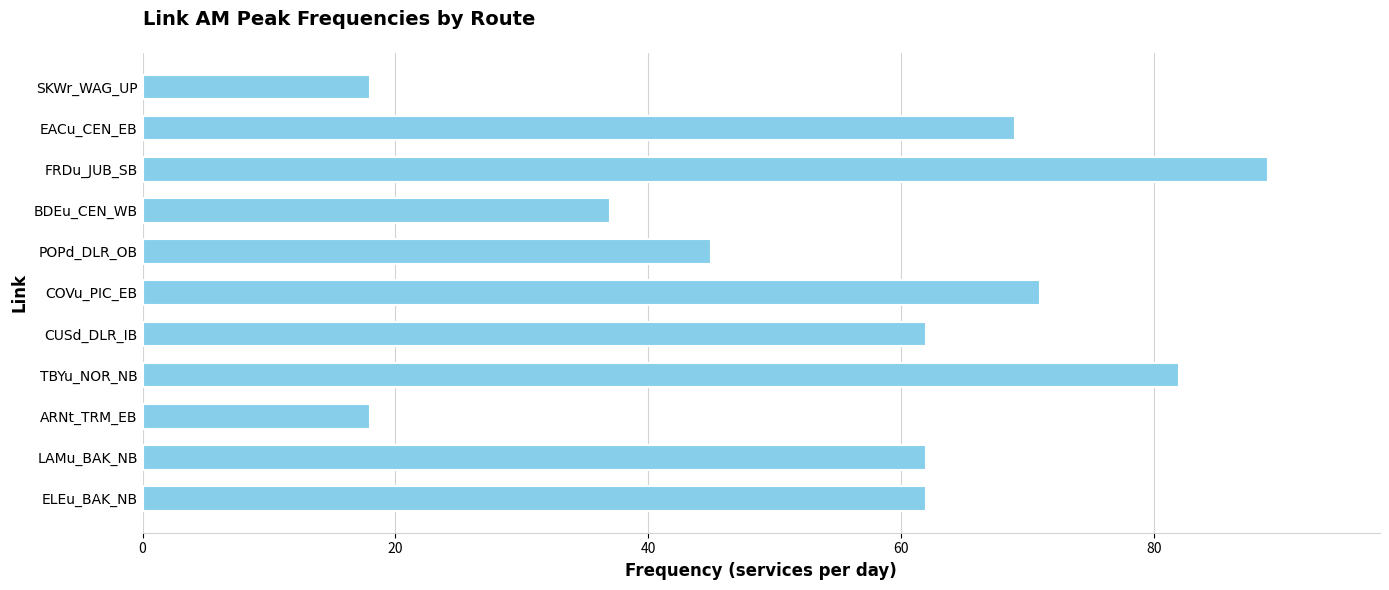

The value at ELEu_BAK_NB is 62. True or false?

True